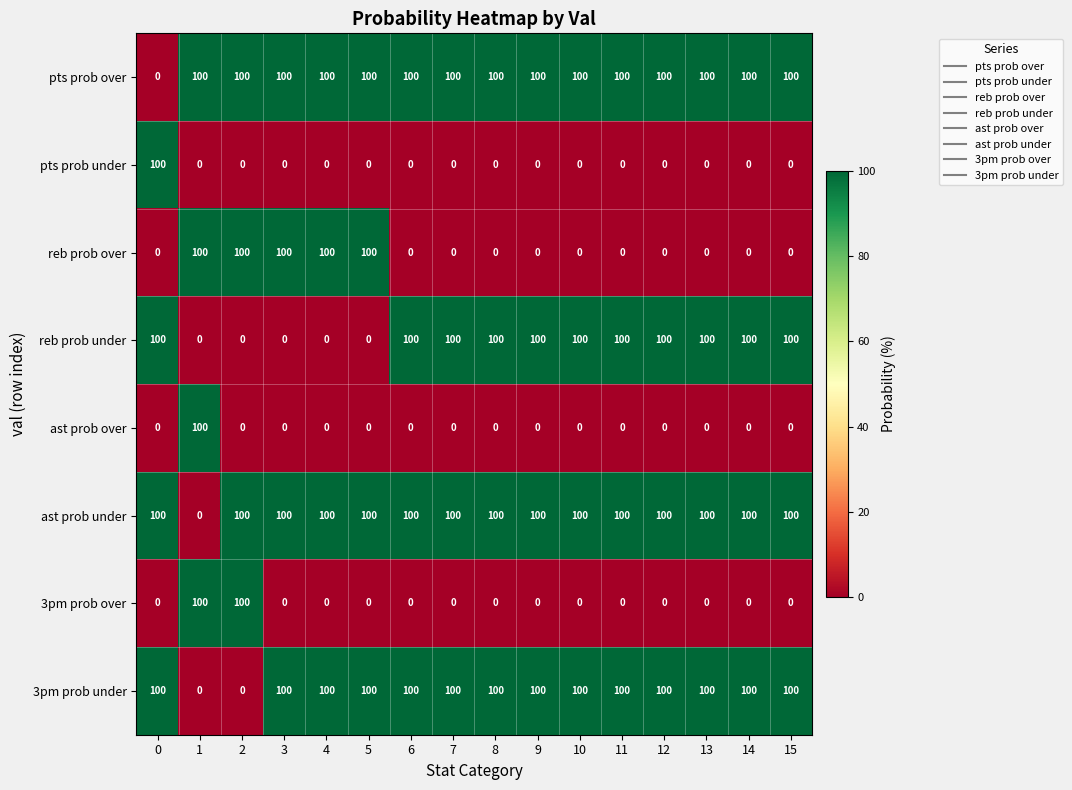

Is the value of ast prob under at 2 greater than the value of reb prob over at 13?

Yes